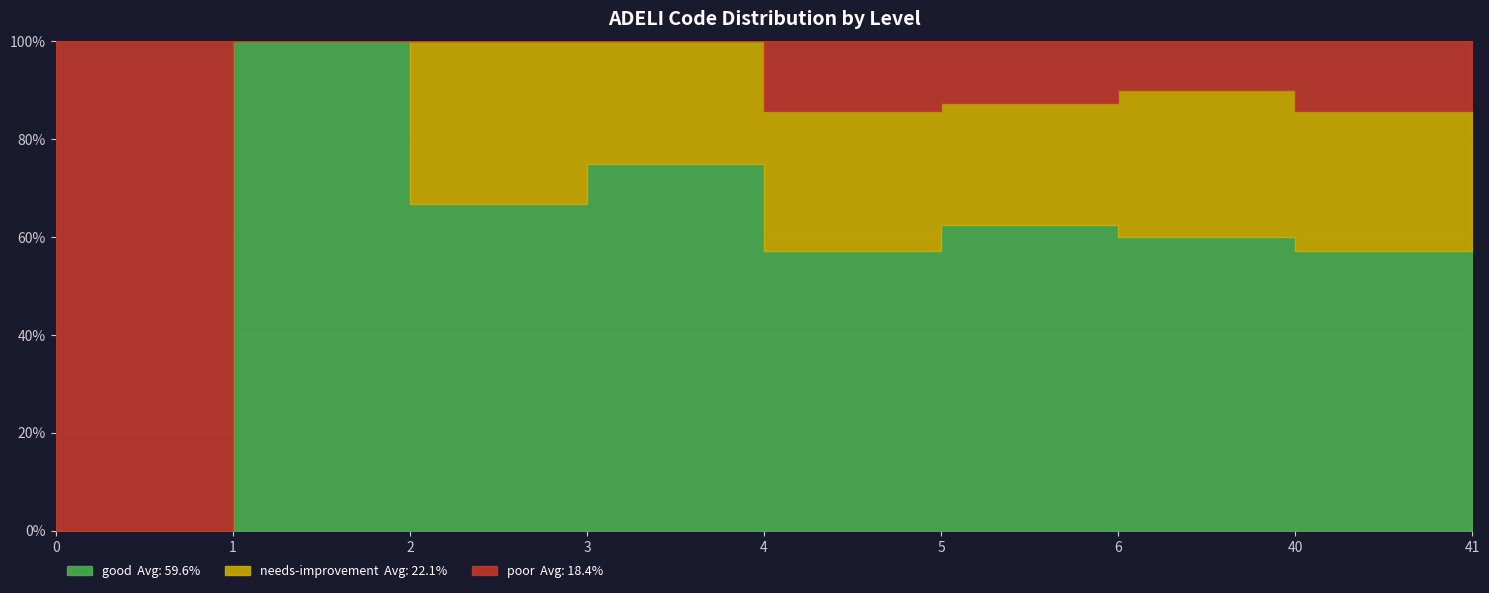

What are all the series names shown in the legend?

good, needs-improvement, poor